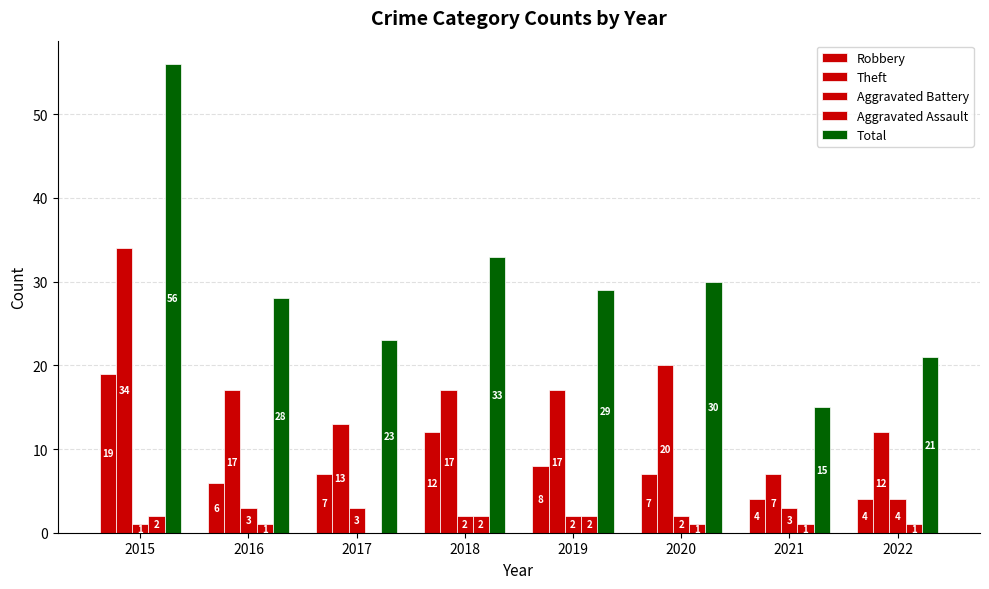

Which category has the lowest value in the Total series?

2021